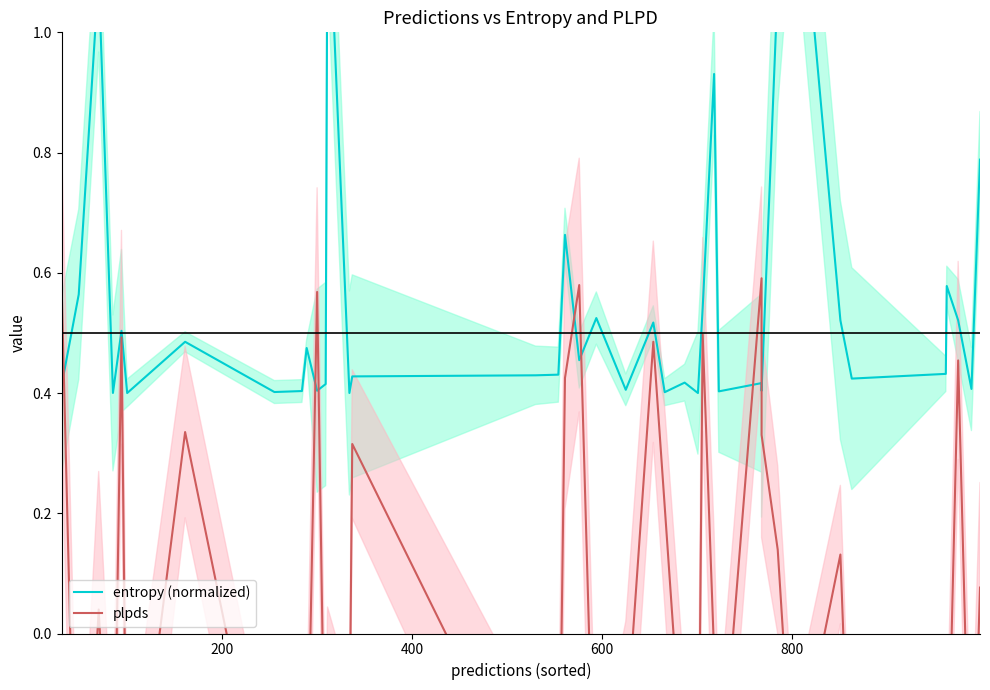

What is the minimum value shown in the chart?

-0.6